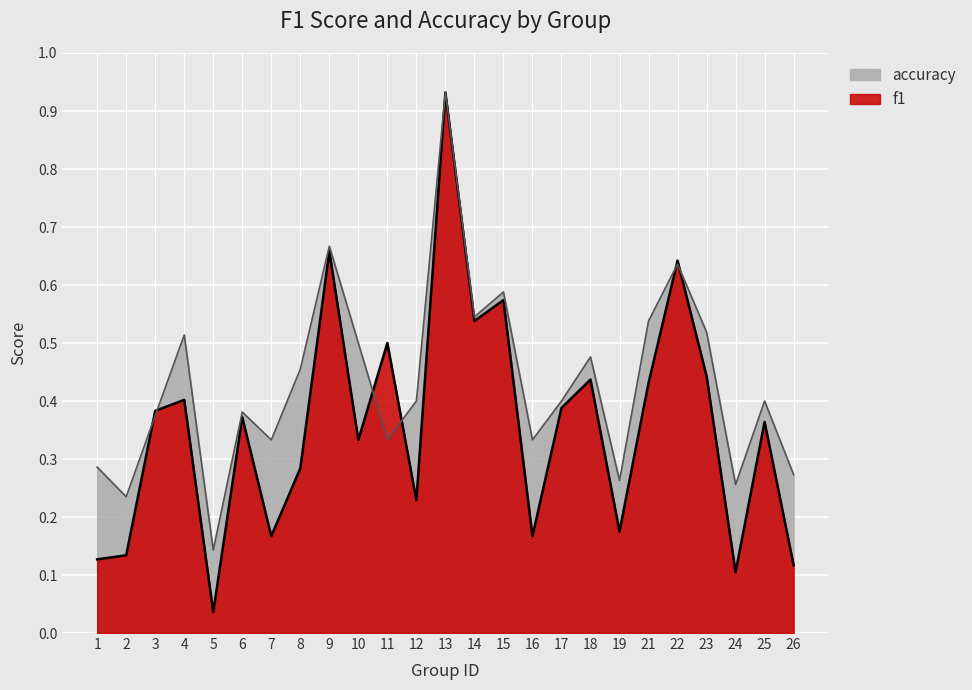

What is the value of the f1 point at the 13th from the left?

0.9